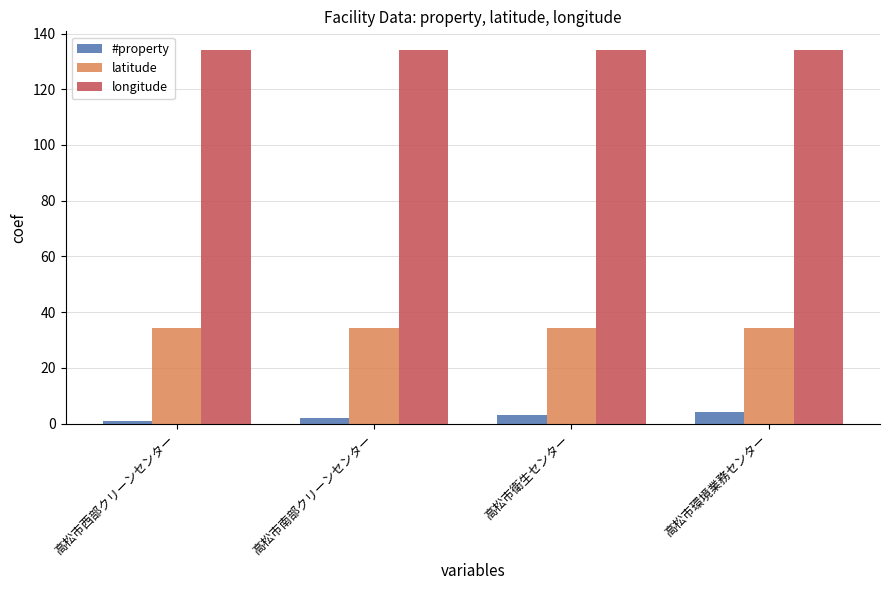

What position from the left is 高松市南部クリーンセンター?

2